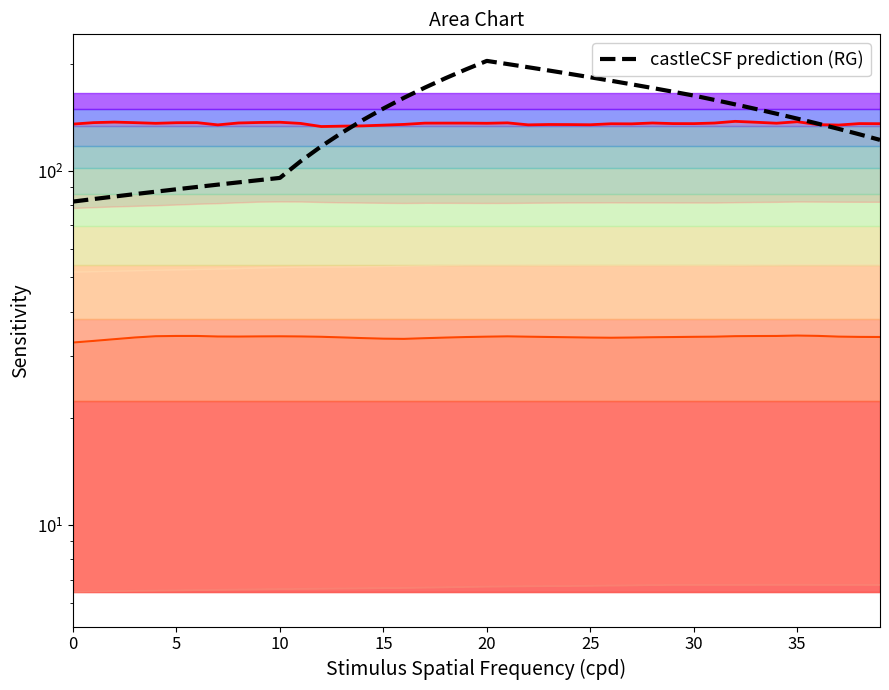

How many lines are shown in the chart?

4